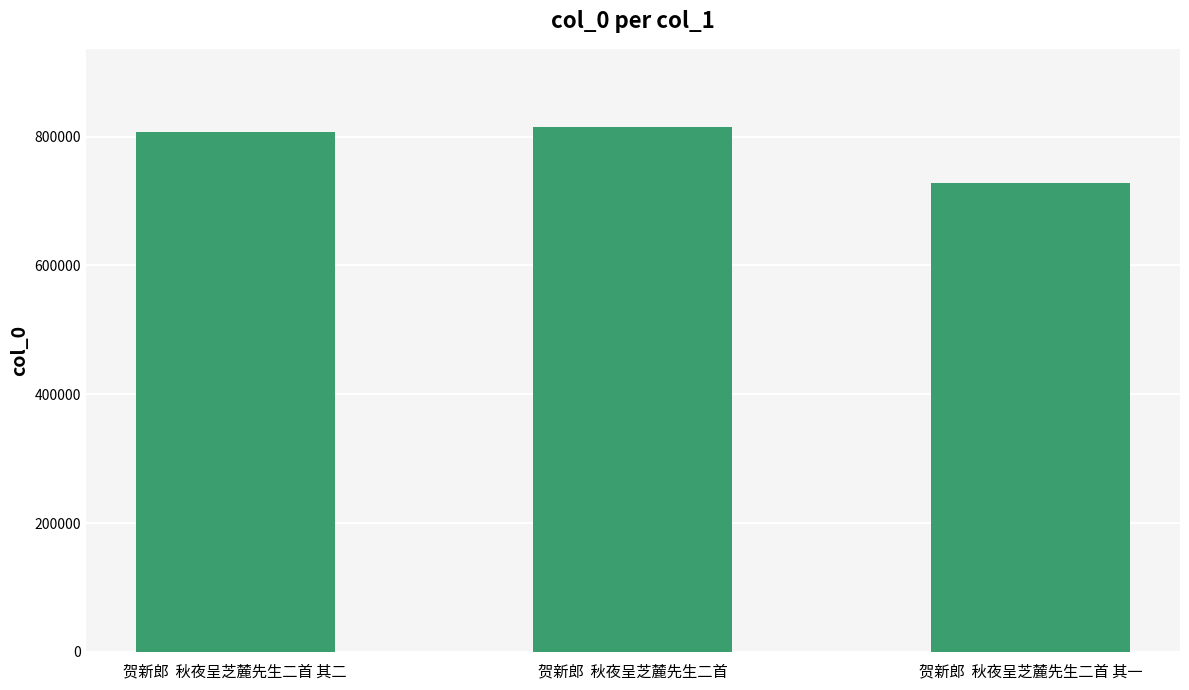

What is the greatest value displayed?

814146